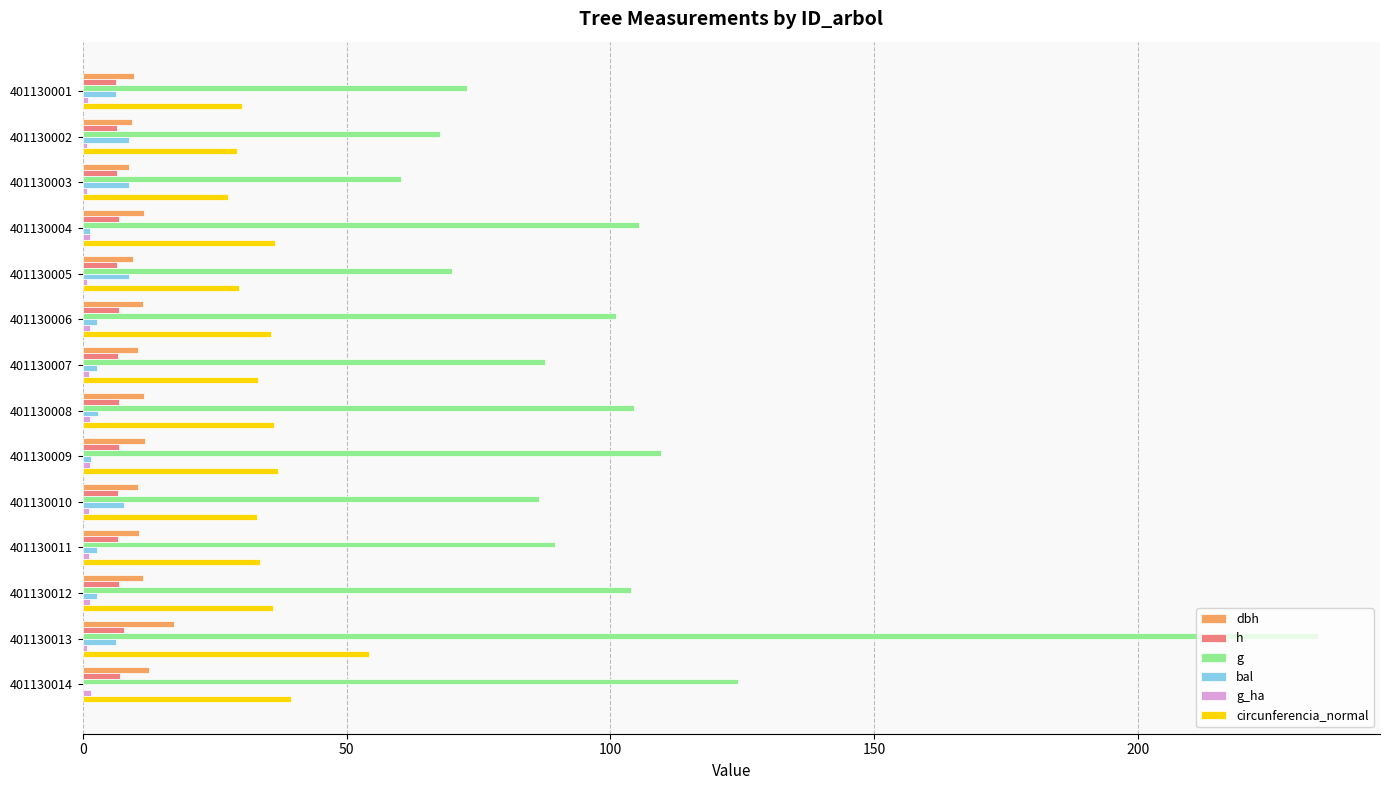

The g series shows 52.4 at 401130008. True or false?

False